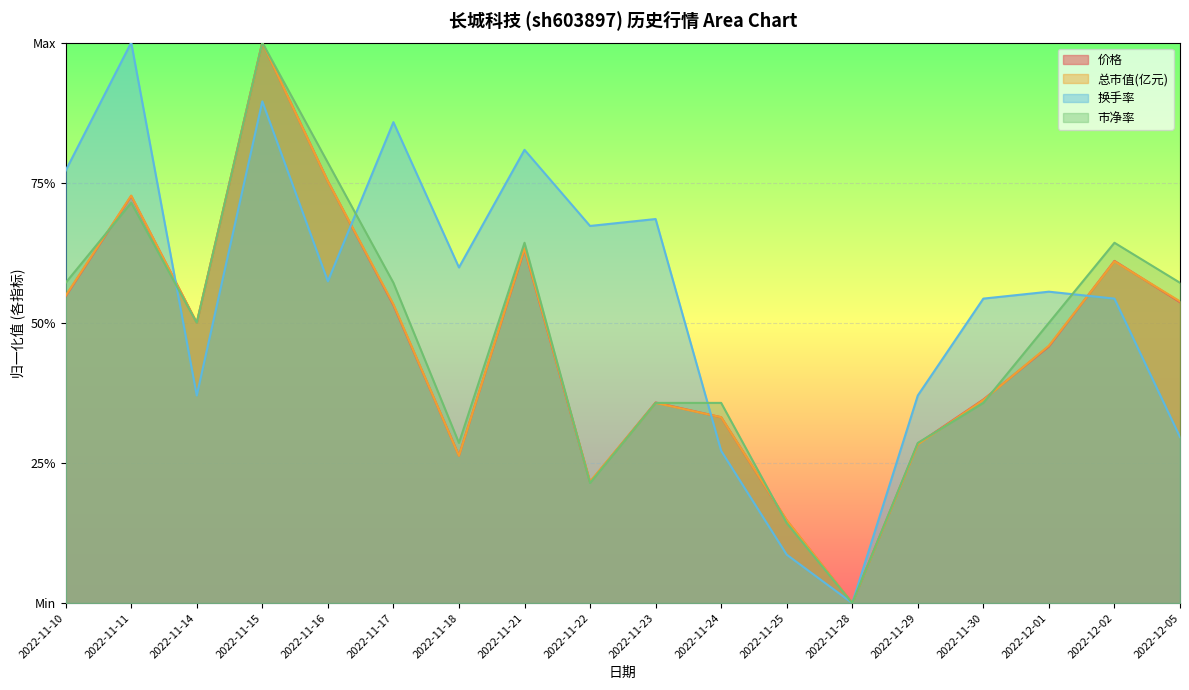

Where is 总市值(亿元) nearest to the value 0?

2022-11-28